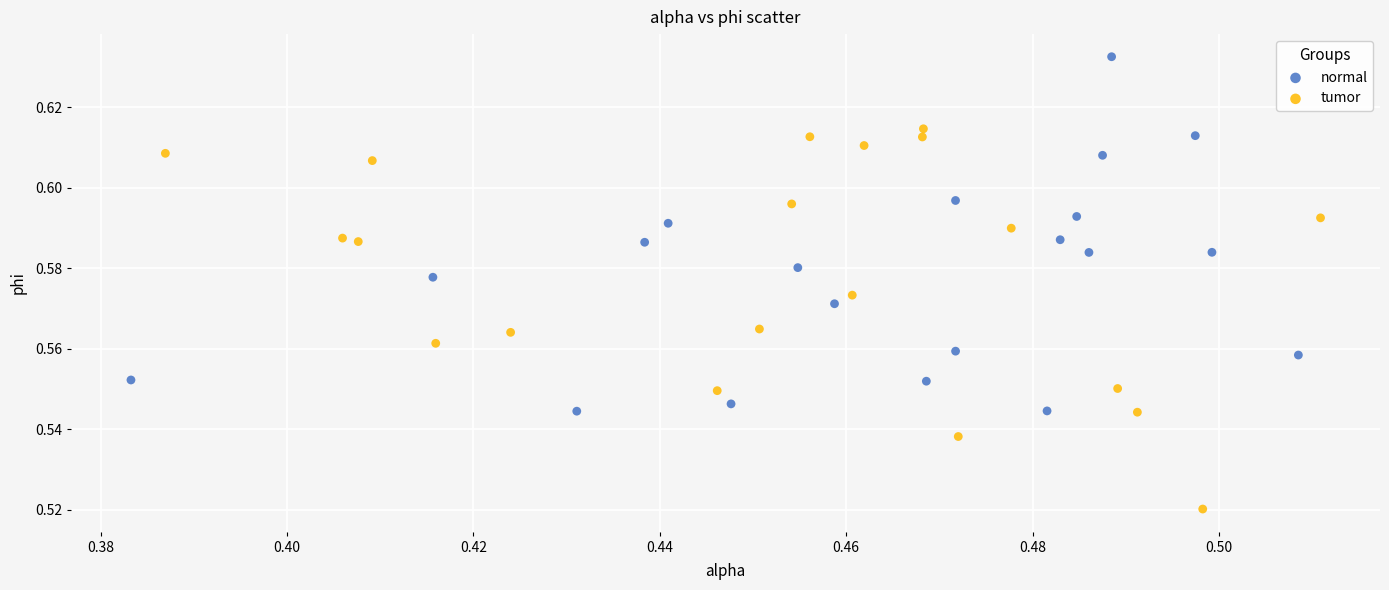

Which series reaches the maximum Y coordinate?

normal